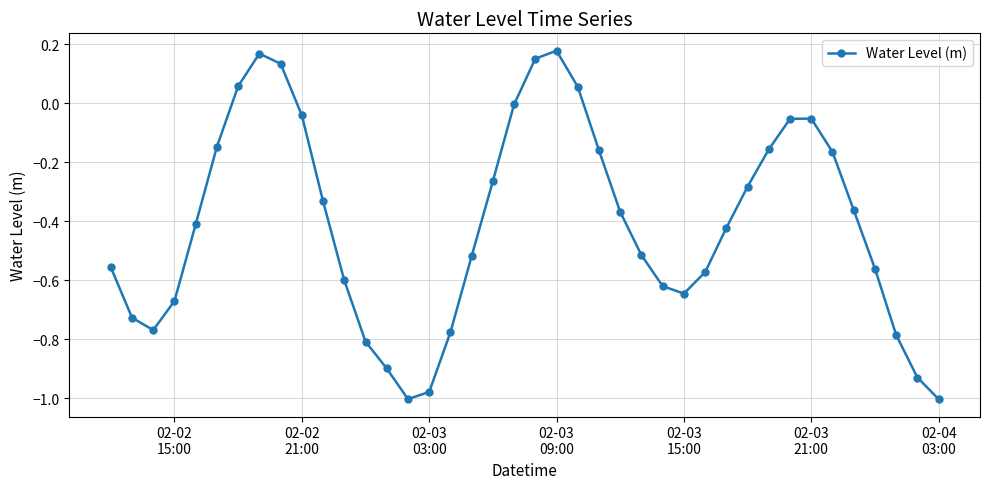

How many points are higher than both their immediate neighbors (excluding endpoints)?

3